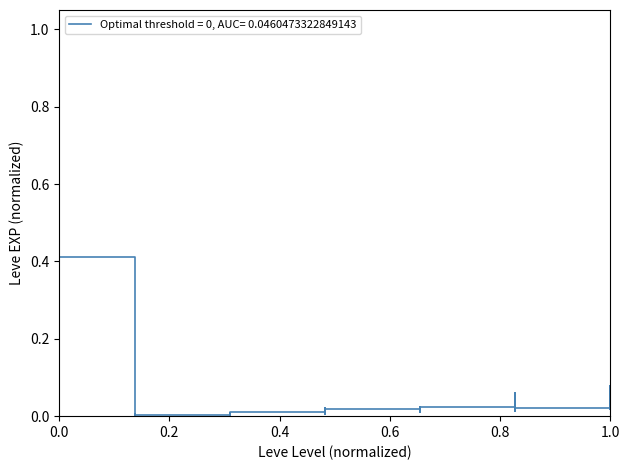

How many points are lower than both their immediate neighbors (excluding endpoints)?

12